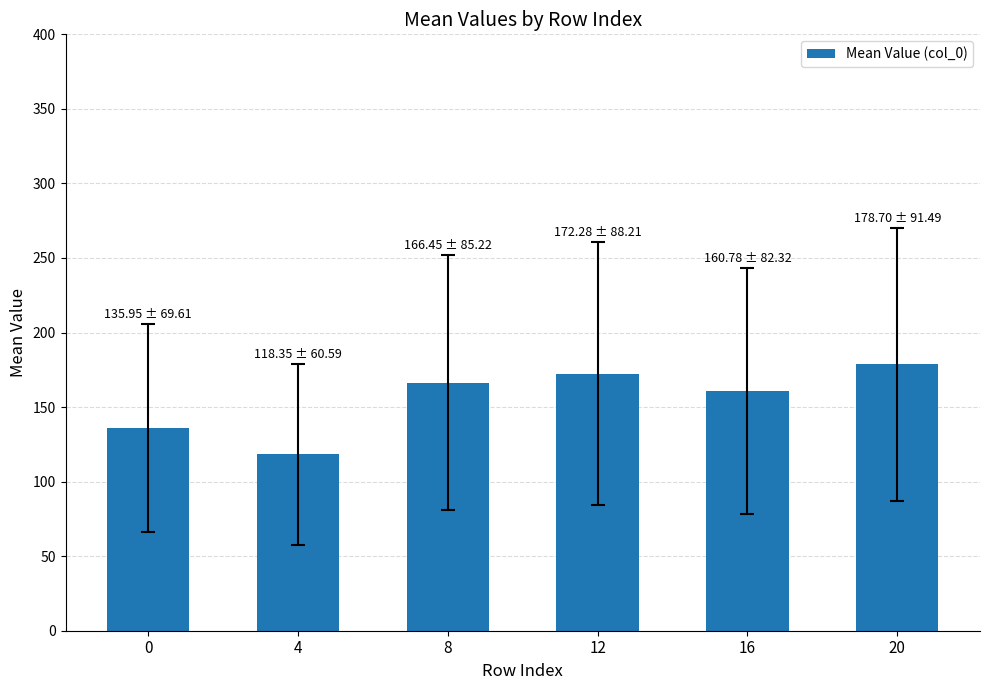

What is the value of the 5th bar from the left?

160.8